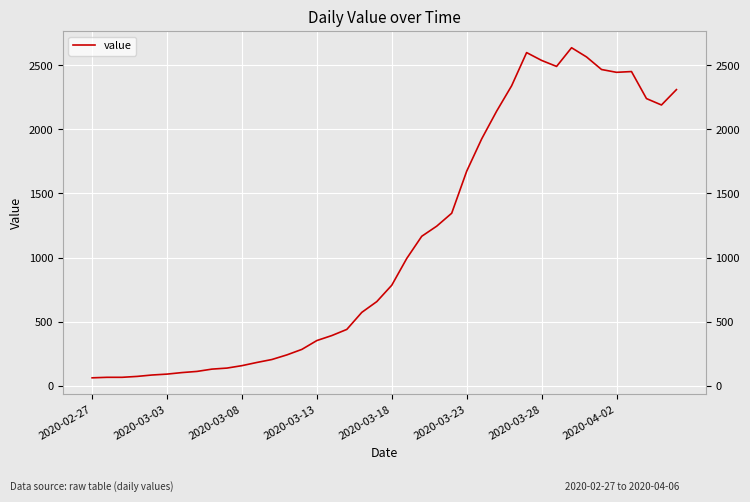

What is the difference between the maximum and minimum values?

2577